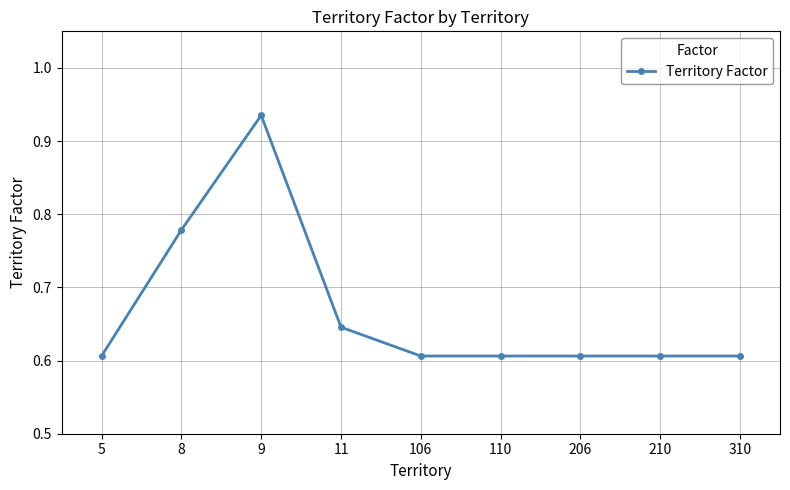

Between 206 and 9, which is larger?

9